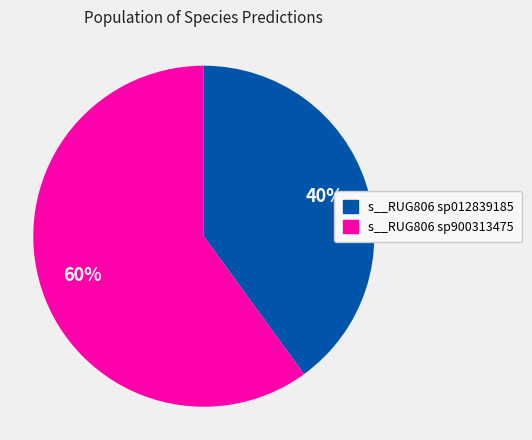

How many segments does this pie chart have?

2